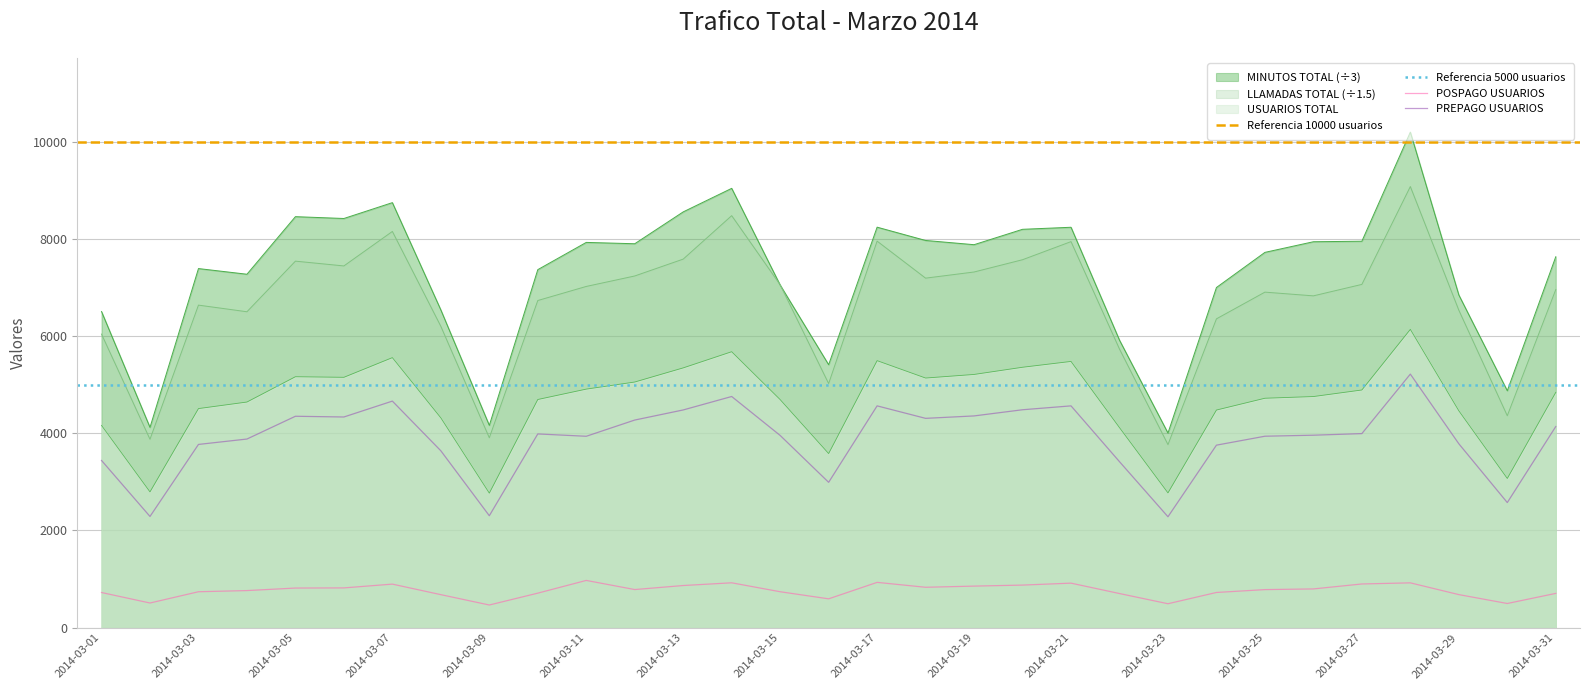

At which category does POSPAGO USUARIOS reach its first local peak?

2014-03-07